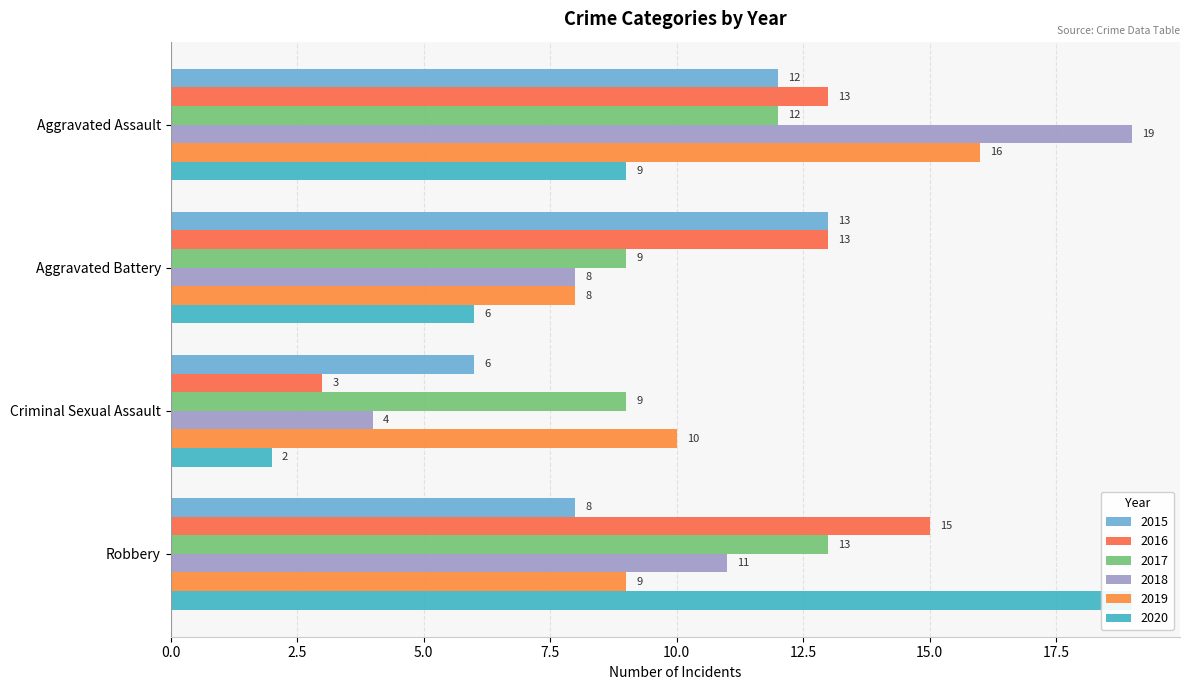

The 2015 series shows 11 at Robbery. True or false?

False